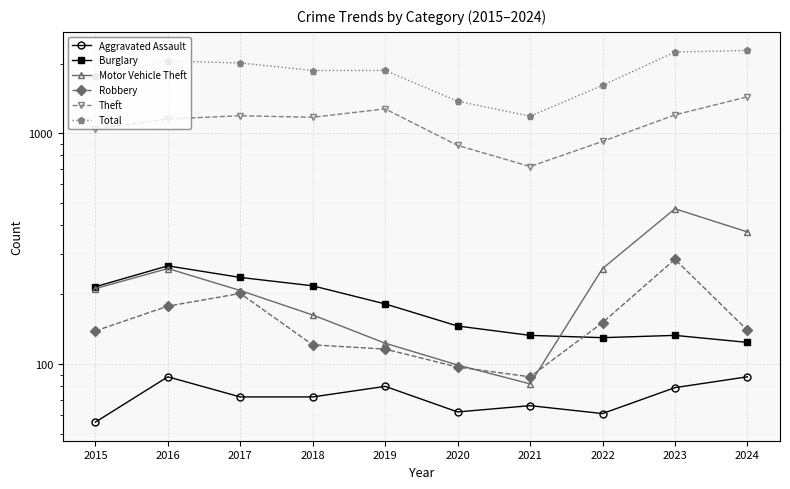

True or false: Theft and Aggravated Assault intersect in this chart.

False